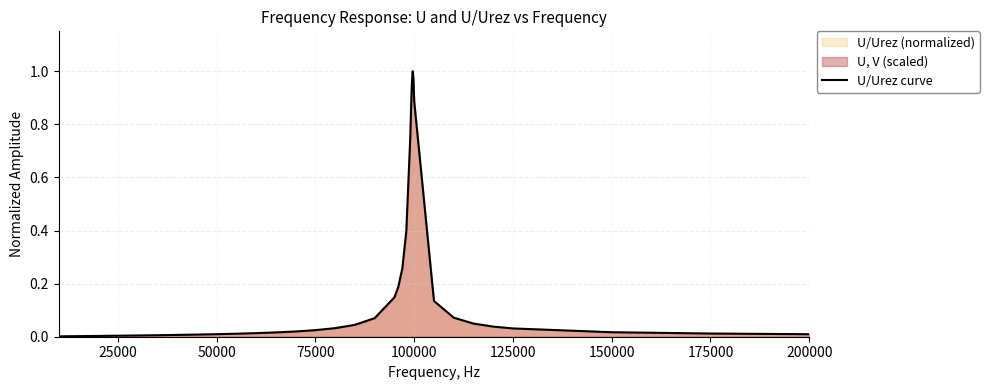

The chart shows a value of 0.0 at 50000. True or false?

True